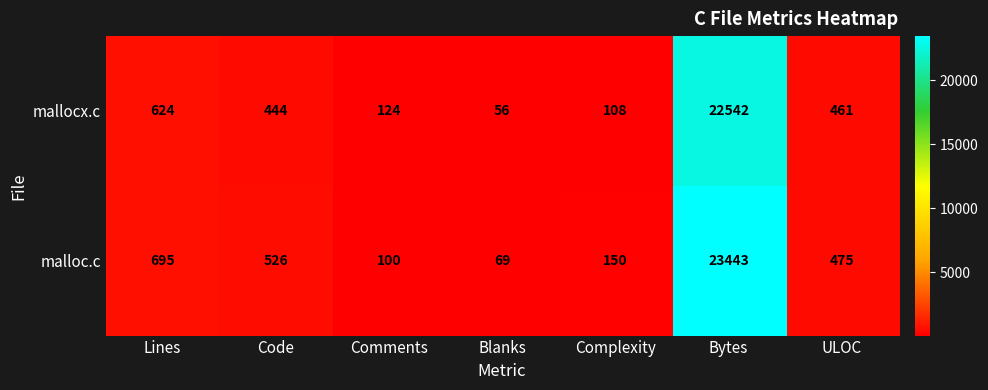

True or false: malloc.c has a value of 176 at Comments.

False